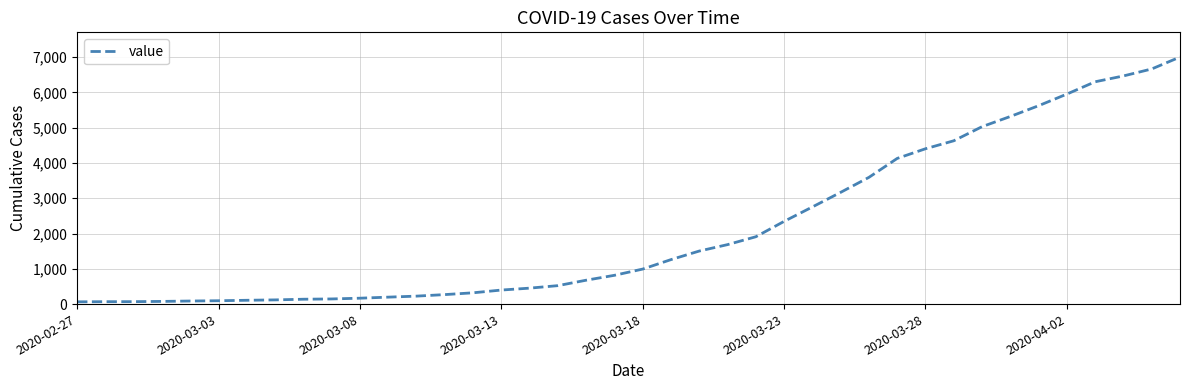

Is this an area chart (filled region under the line)?

No